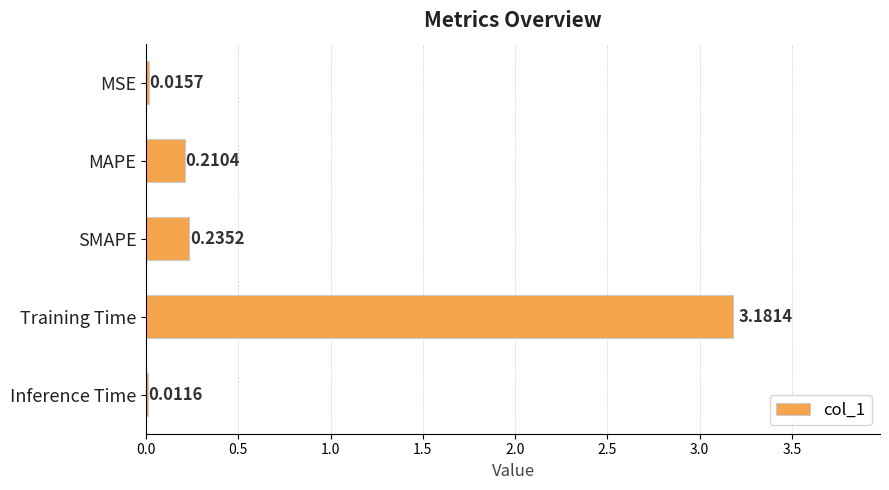

Count the number of data series in this chart.

1